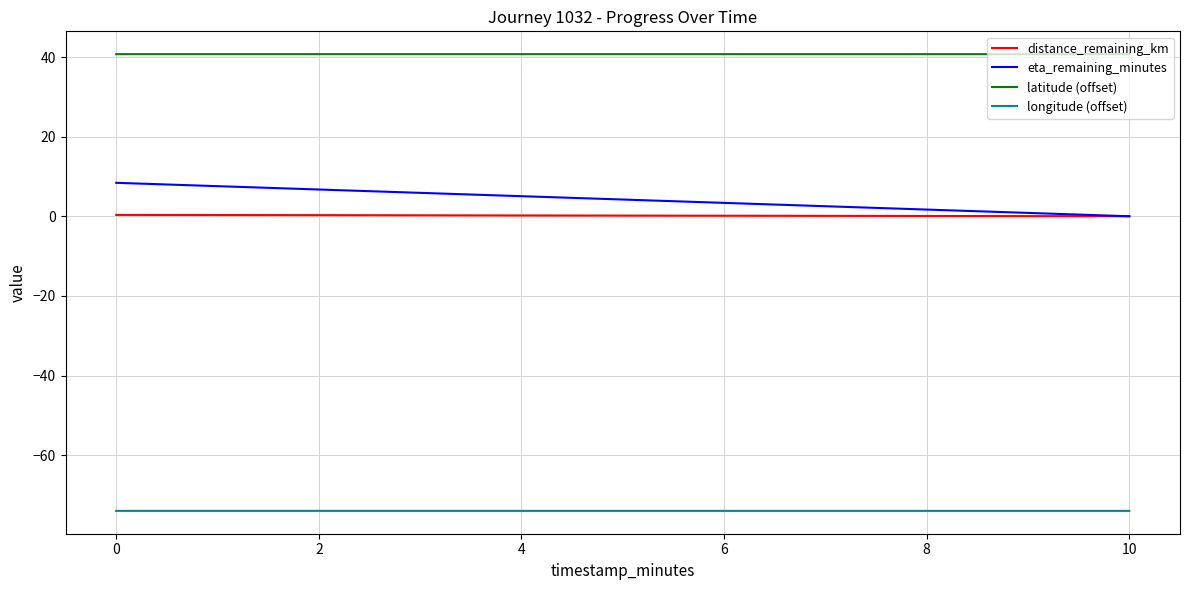

What is the spread (max minus min) of values at 8?

114.7